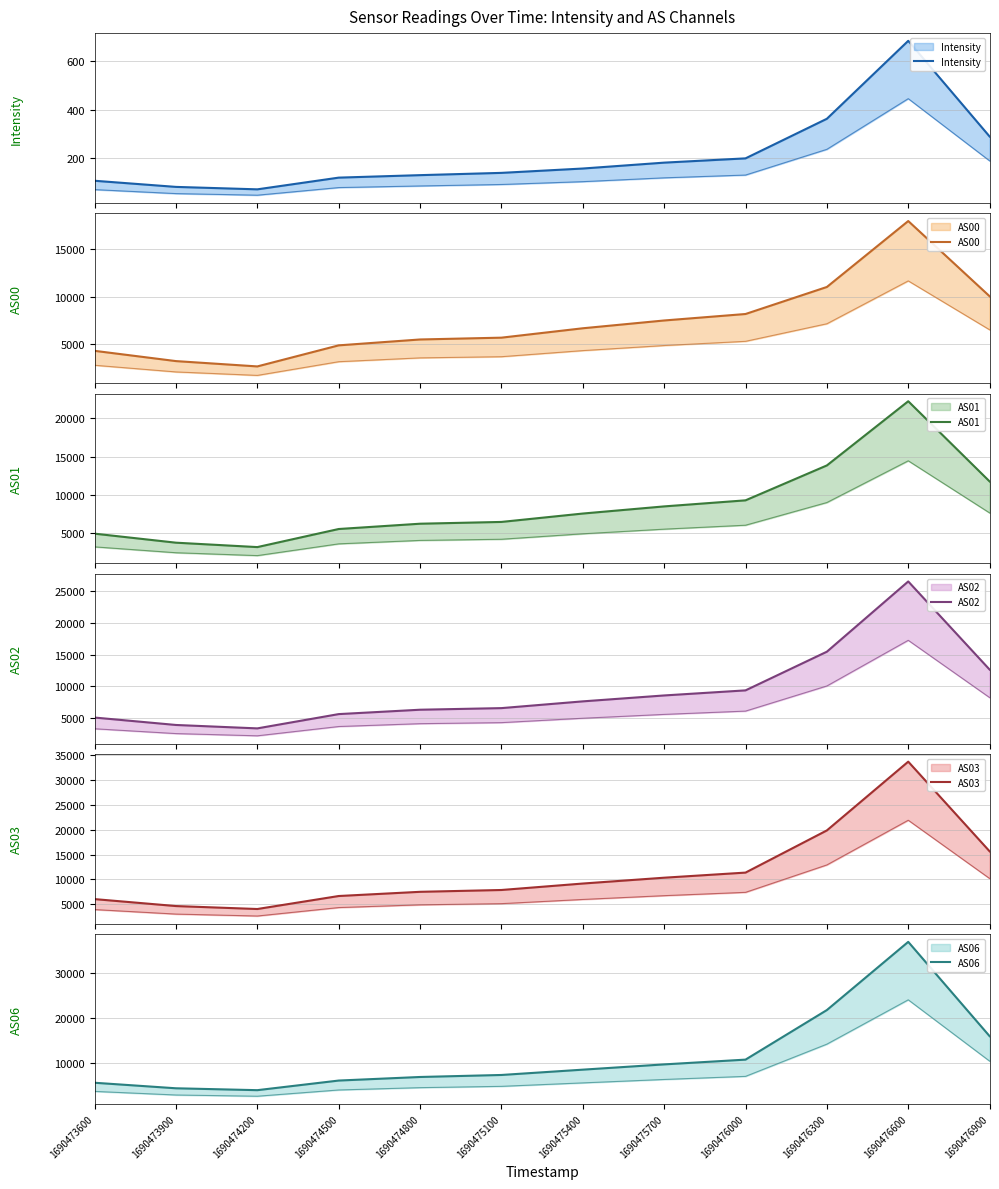

At how many categories does at least one series exceed 34869?

1